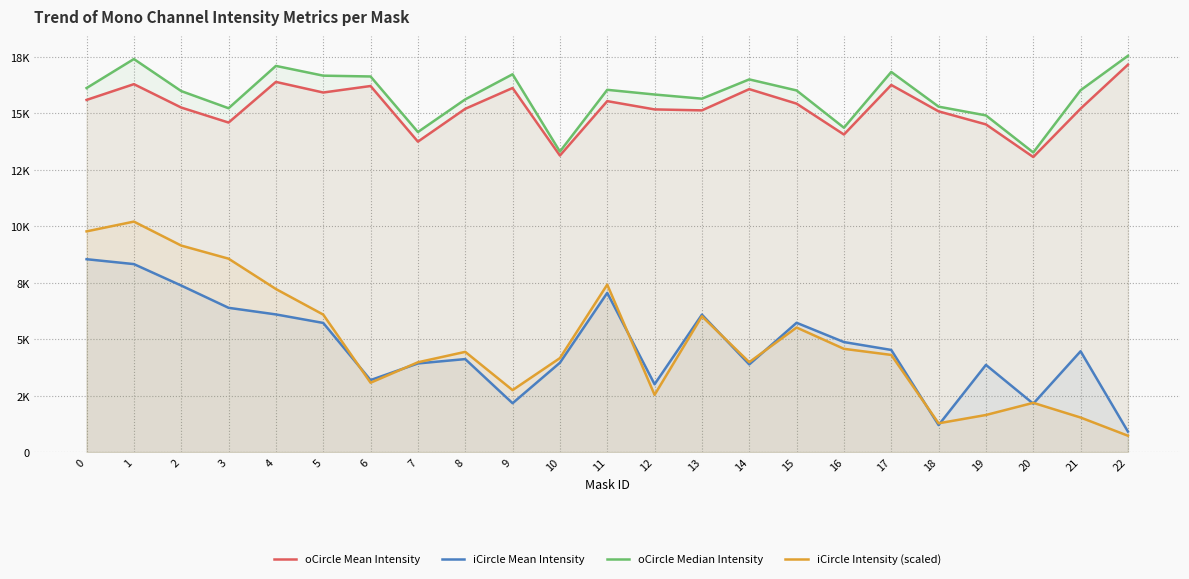

At 3, list the series in order from largest to smallest.

oCircle Median Intensity, oCircle Mean Intensity, iCircle Intensity (scaled), iCircle Mean Intensity